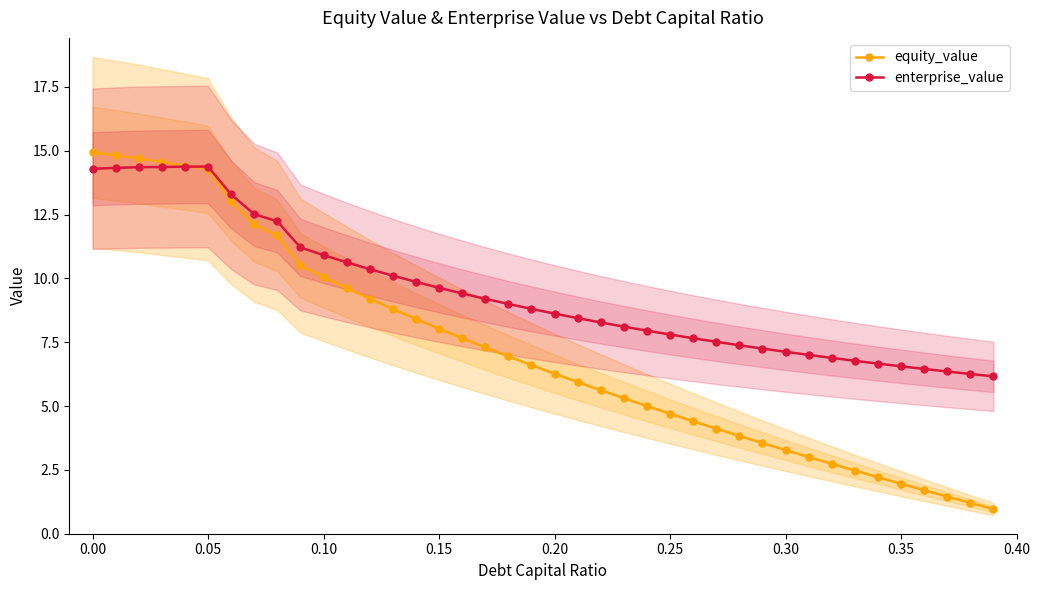

The value of enterprise_value at 0.00 is 14.3. True or false?

True